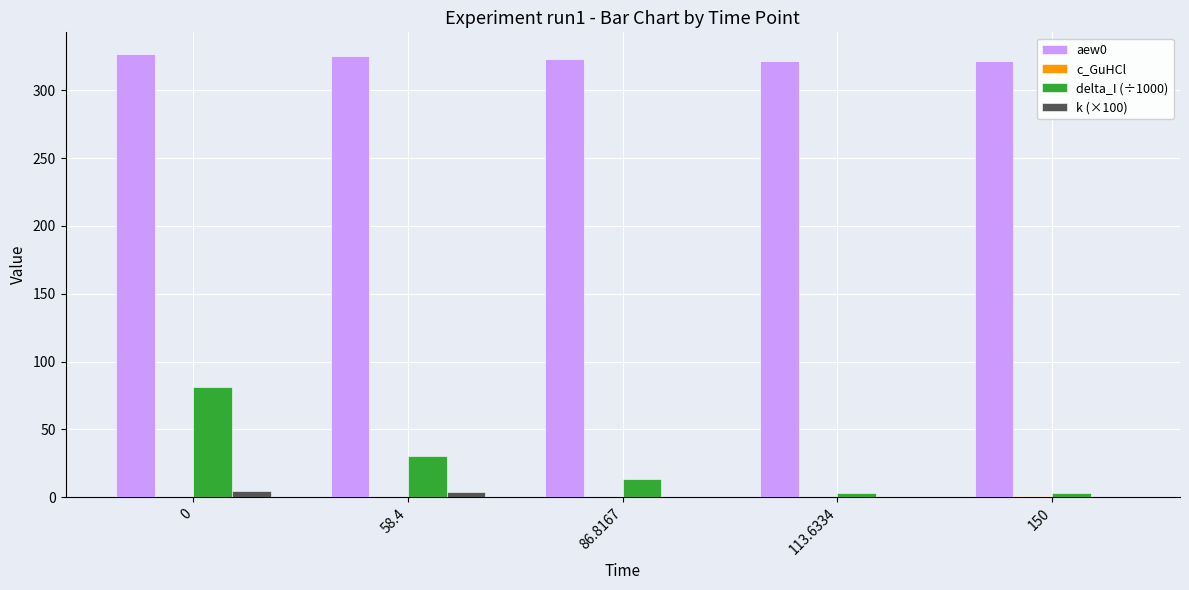

Is it true that k (×100) equals 0.0 at 150?

True